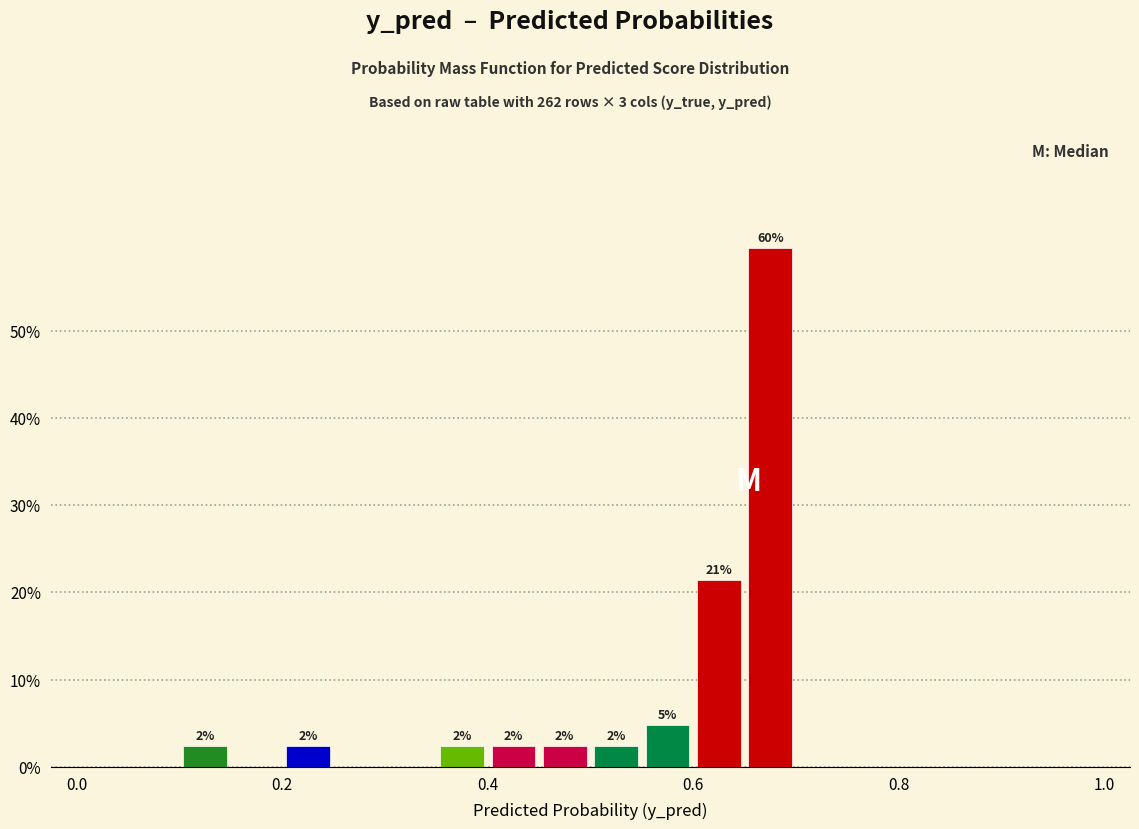

Read against the x-axis, roughly where is the centre of the tallest bar?

0.68